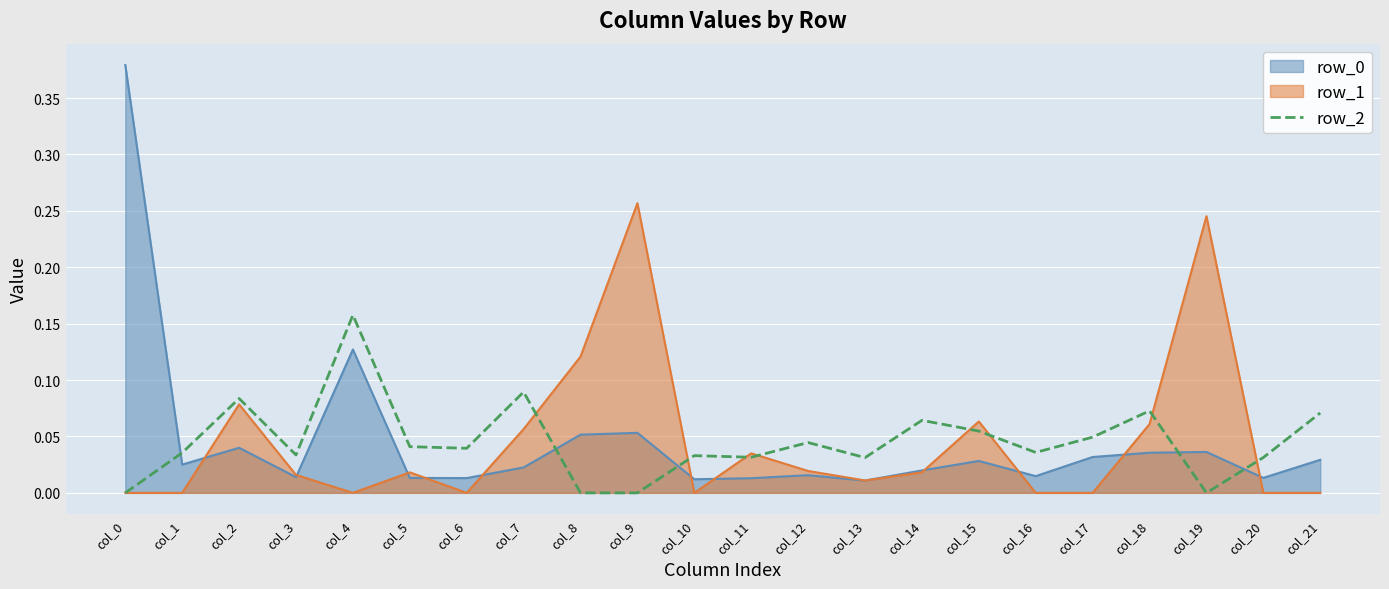

The row_1 series shows 0.2 at col_21. True or false?

False